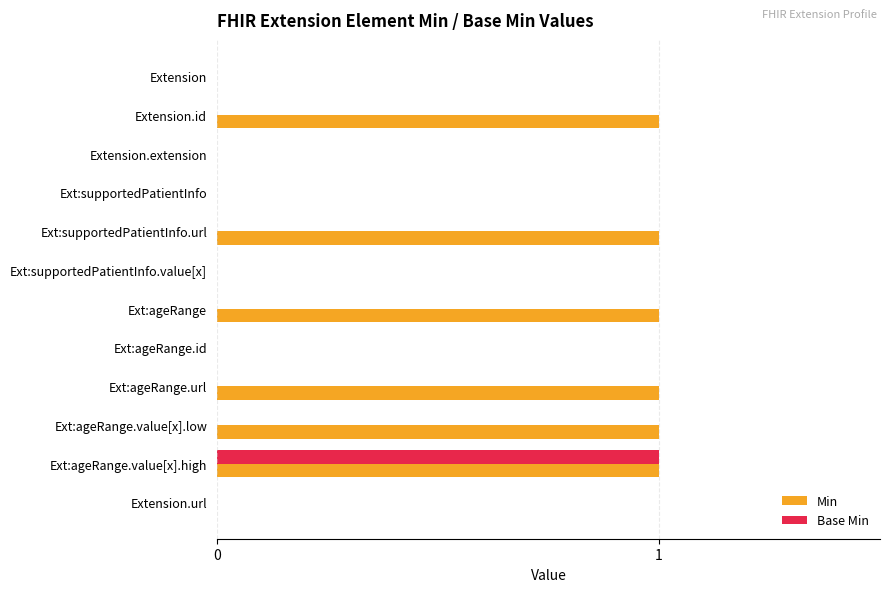

What is the greatest value displayed?

1